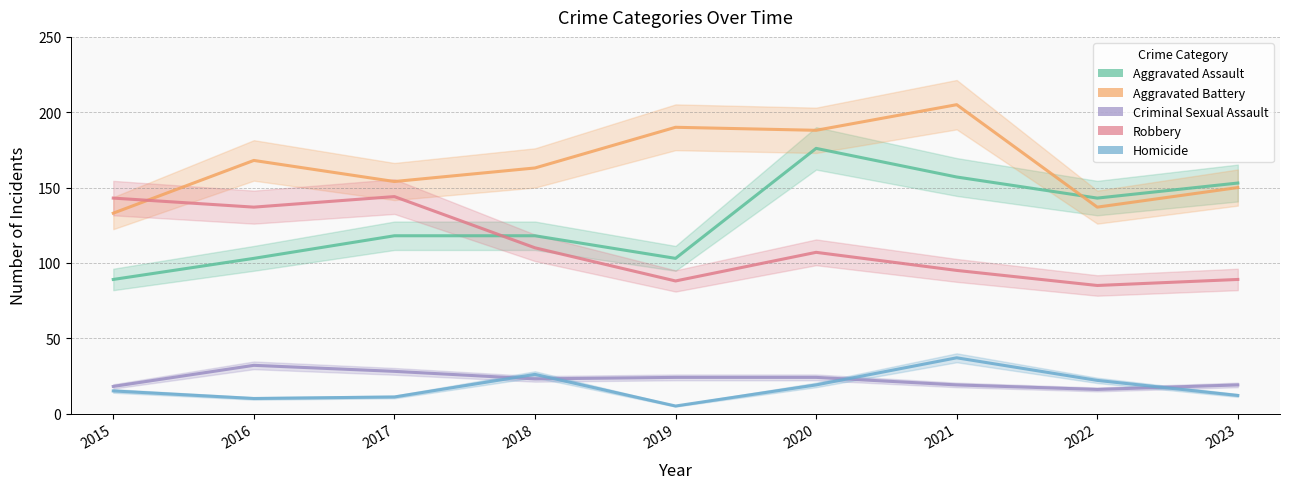

What is the value of the Criminal Sexual Assault point at the 1st from the left?

18